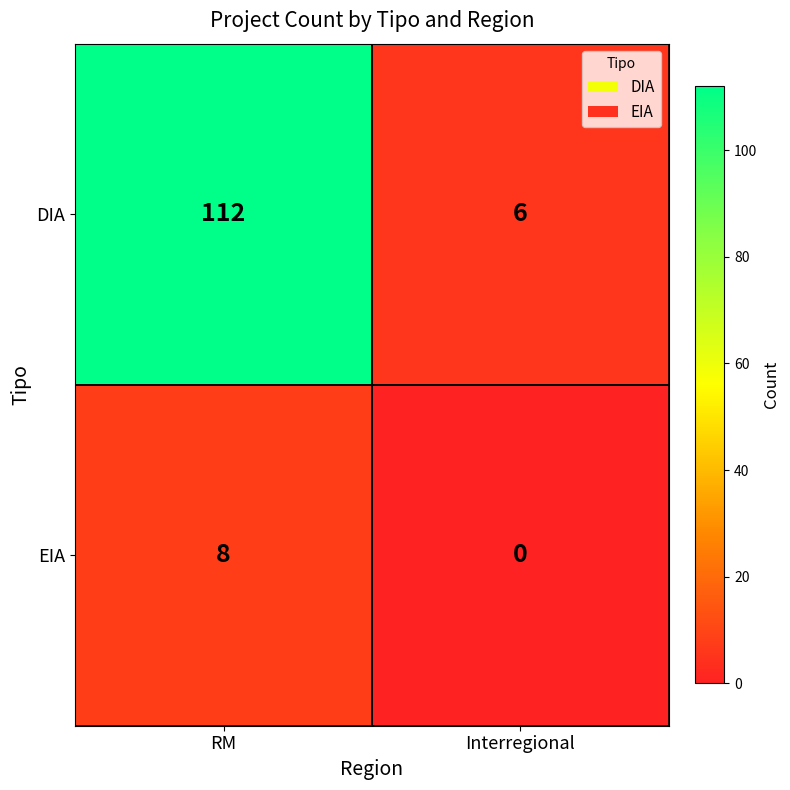

What is the approximate value of DIA at RM, to the nearest 10?

110